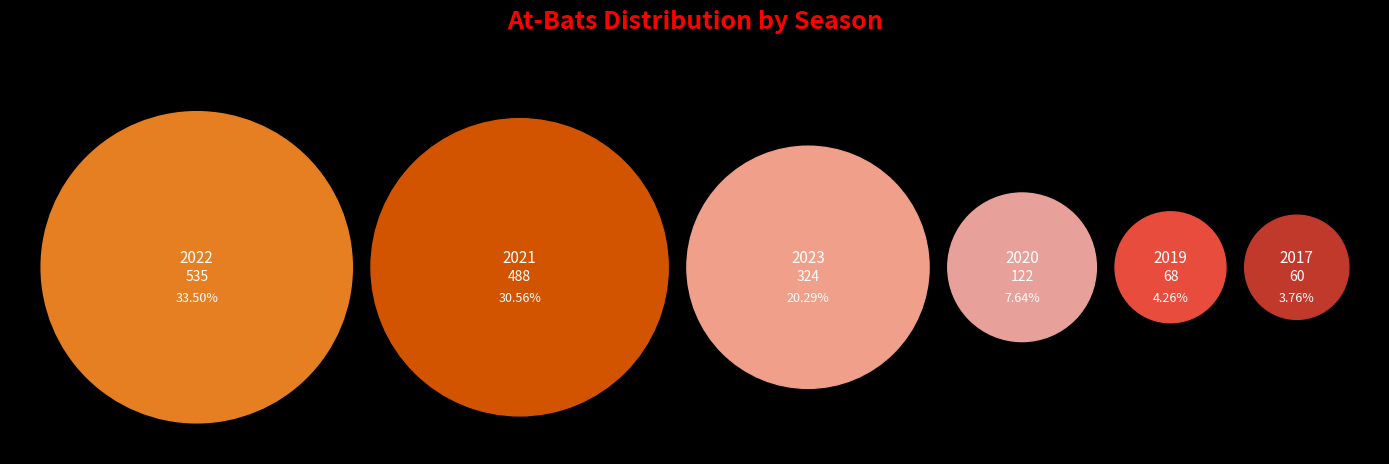

Combined, do 2021 and 2017 account for over 50%?

No